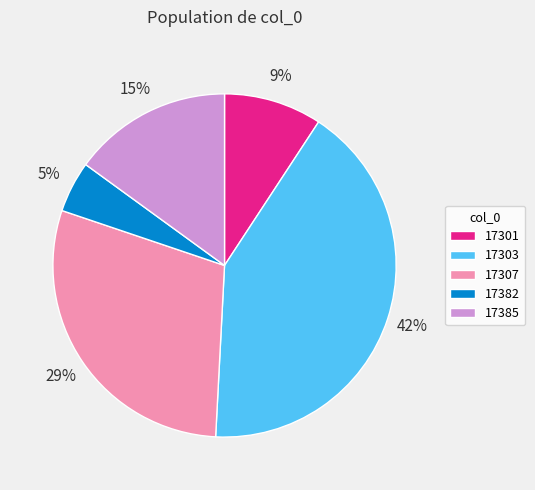

Which category has the biggest portion of the pie?

17303